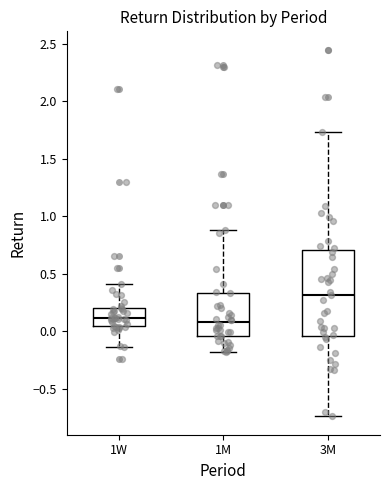

Where is the lower edge of the box for 1M on the y-axis? The values are not printed on the chart, so give them approximately, as read against the axis.

-0.05